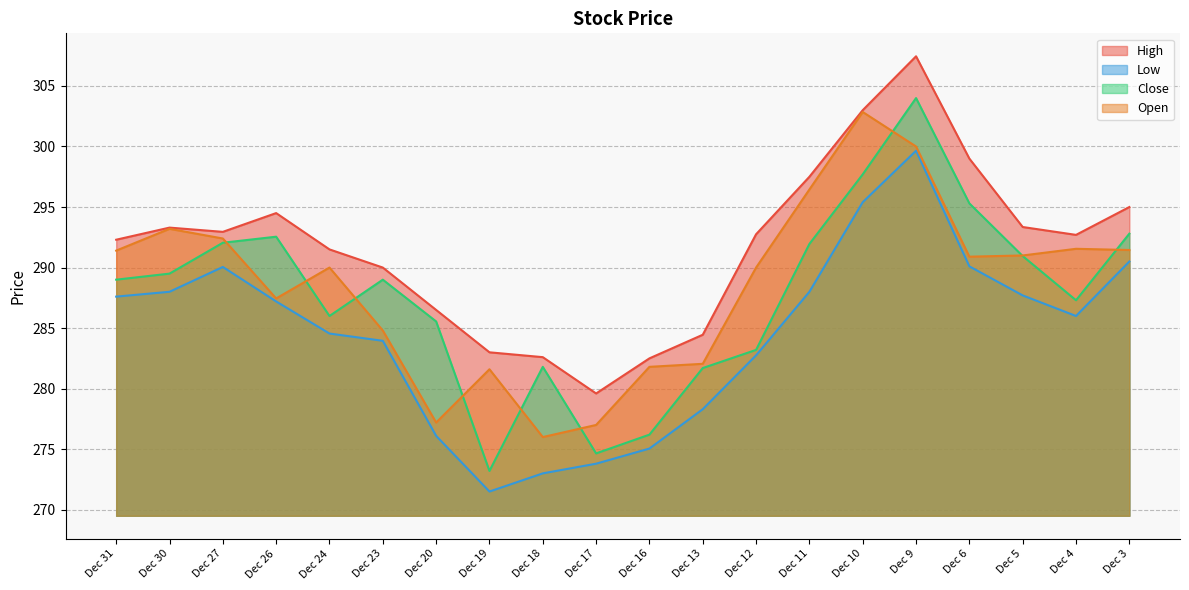

What is the value of the Low point at the 16th from the left?

299.6